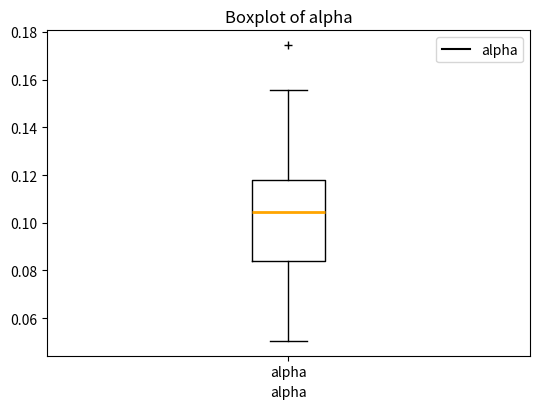

Transcribe this box plot: give where the median line is, the range the box spans, and where the two whiskers end, as read against the y-axis. The values are not printed on the chart, so give them approximately, as read against the axis.

median 0.104, box 0.084 to 0.118, whiskers 0.050 to 0.156